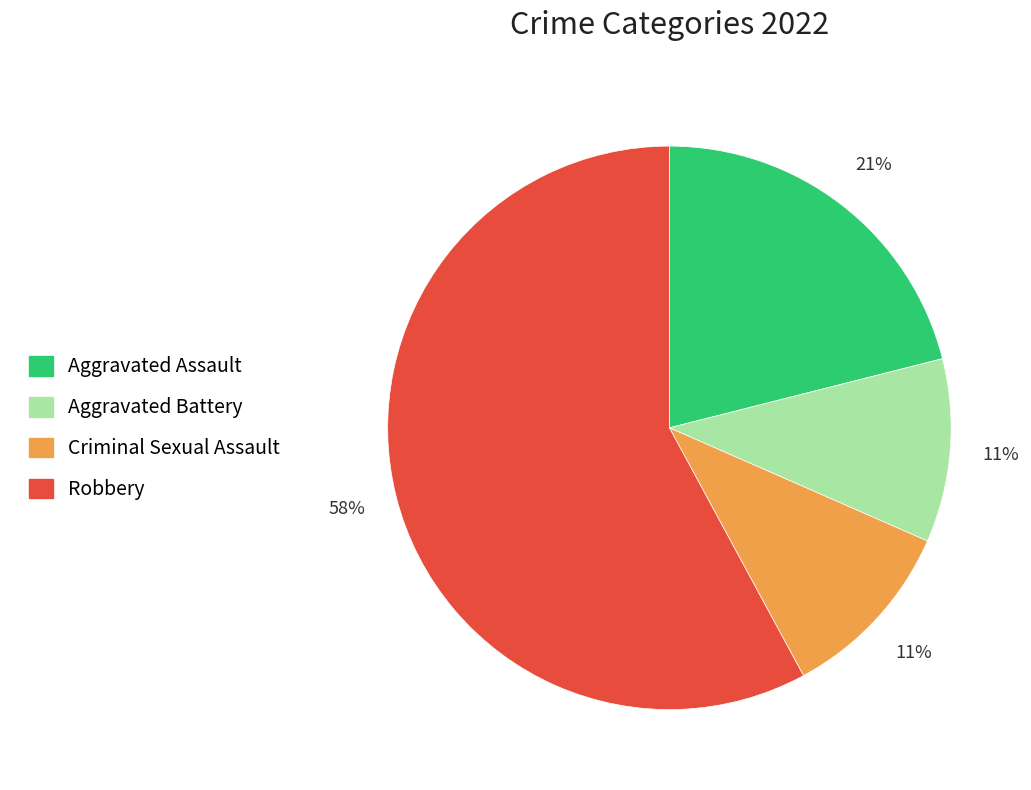

Between Aggravated Battery and Aggravated Assault, which is larger?

Aggravated Assault